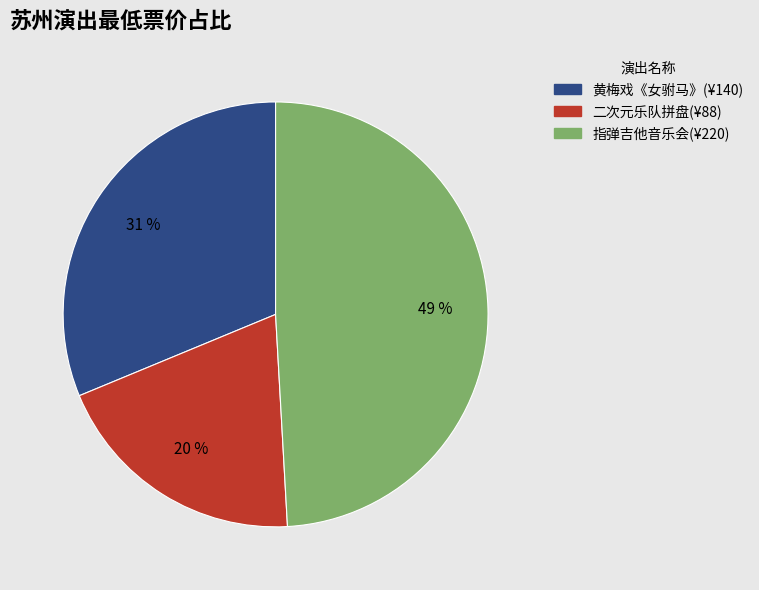

To the nearest percent, what is the difference between the largest and smallest slice percentages?

29%